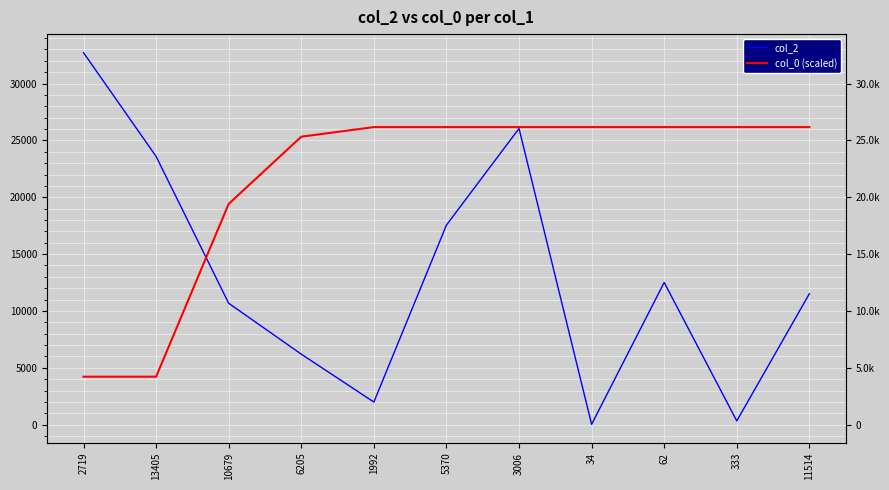

Between 6205 and 3006, which series saw the biggest shift?

col_2